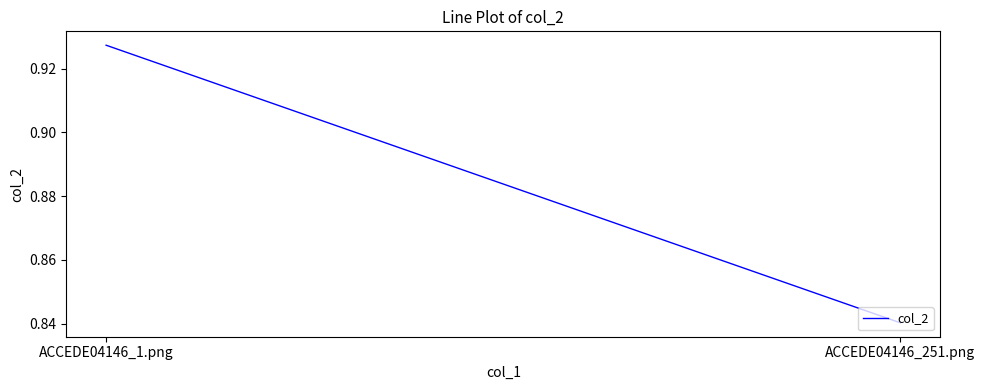

Reading right to left, transcribe all the data shown in this chart.

ACCEDE04146_251.png=0.8	ACCEDE04146_1.png=0.9